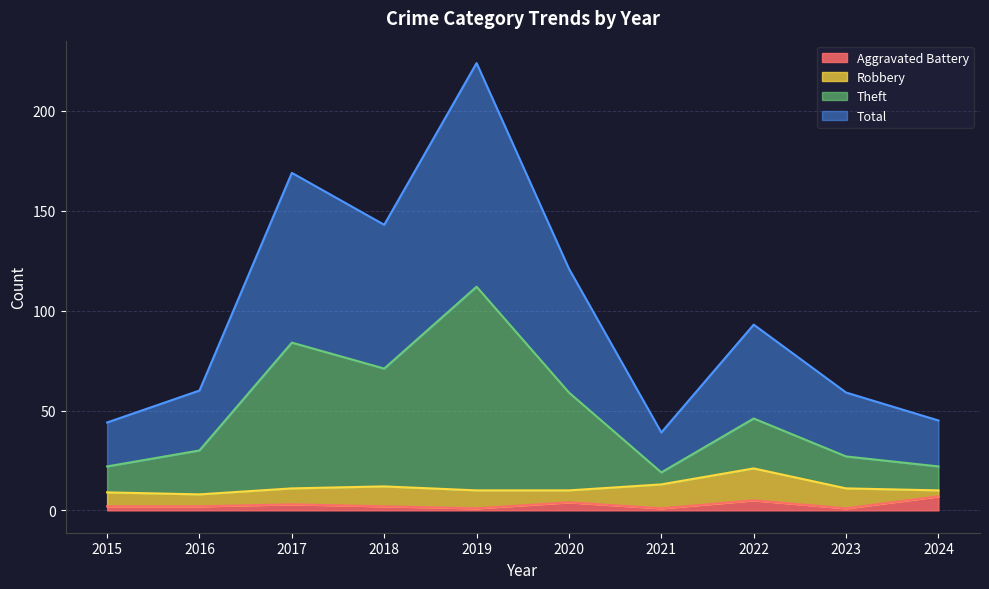

What is the value of the Total point at the 5th from the left?

224